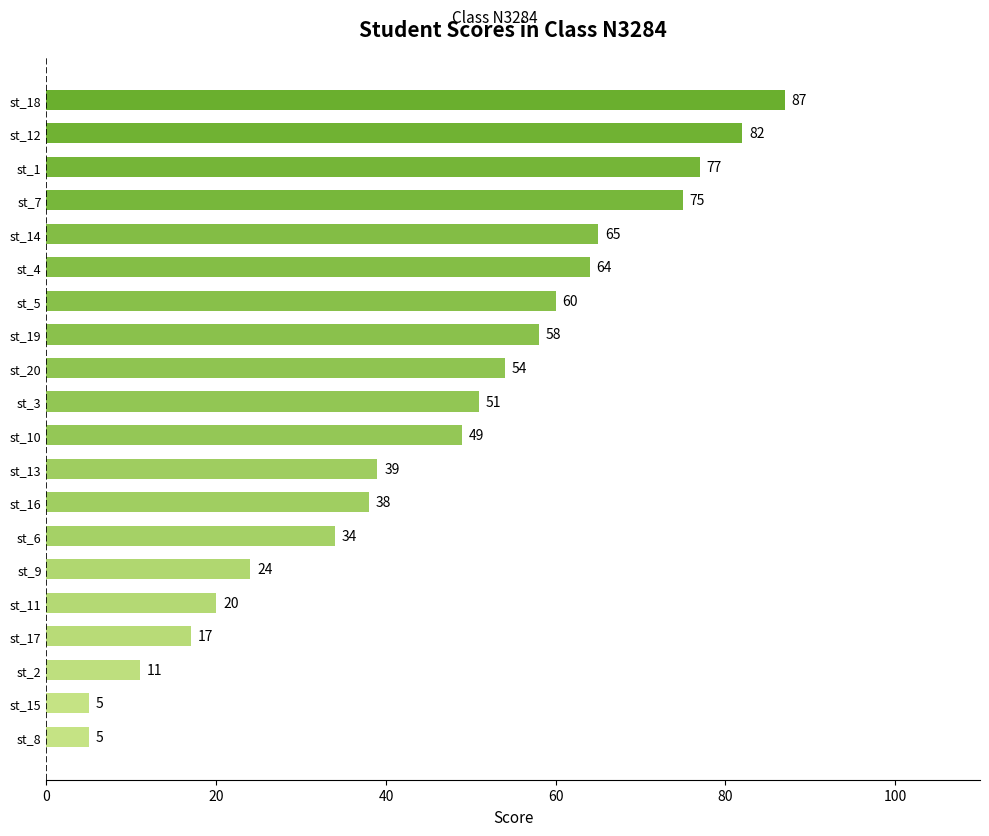

What is the difference between the maximum and minimum values?

82